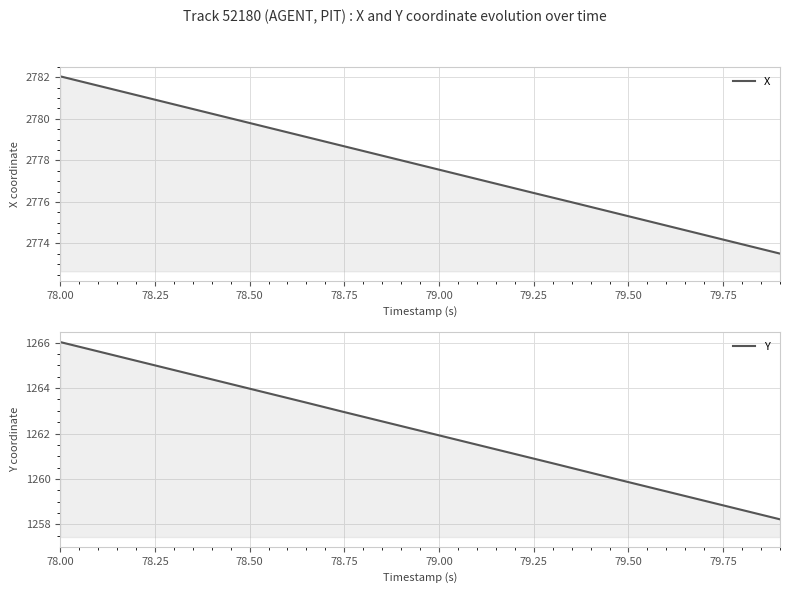

What is the average value of the Y series?

1262.1